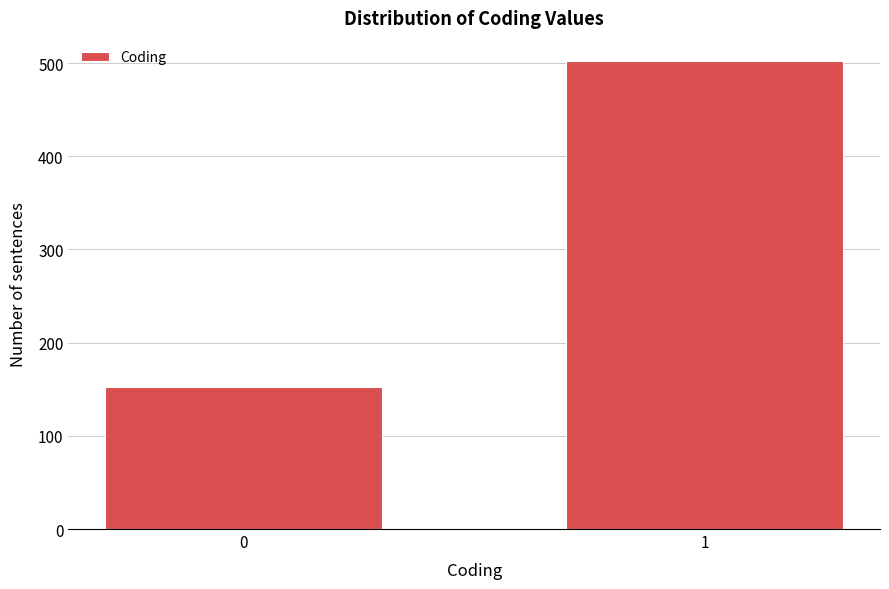

Reading left to right, what are all the values shown in this chart?

0=152	1=502